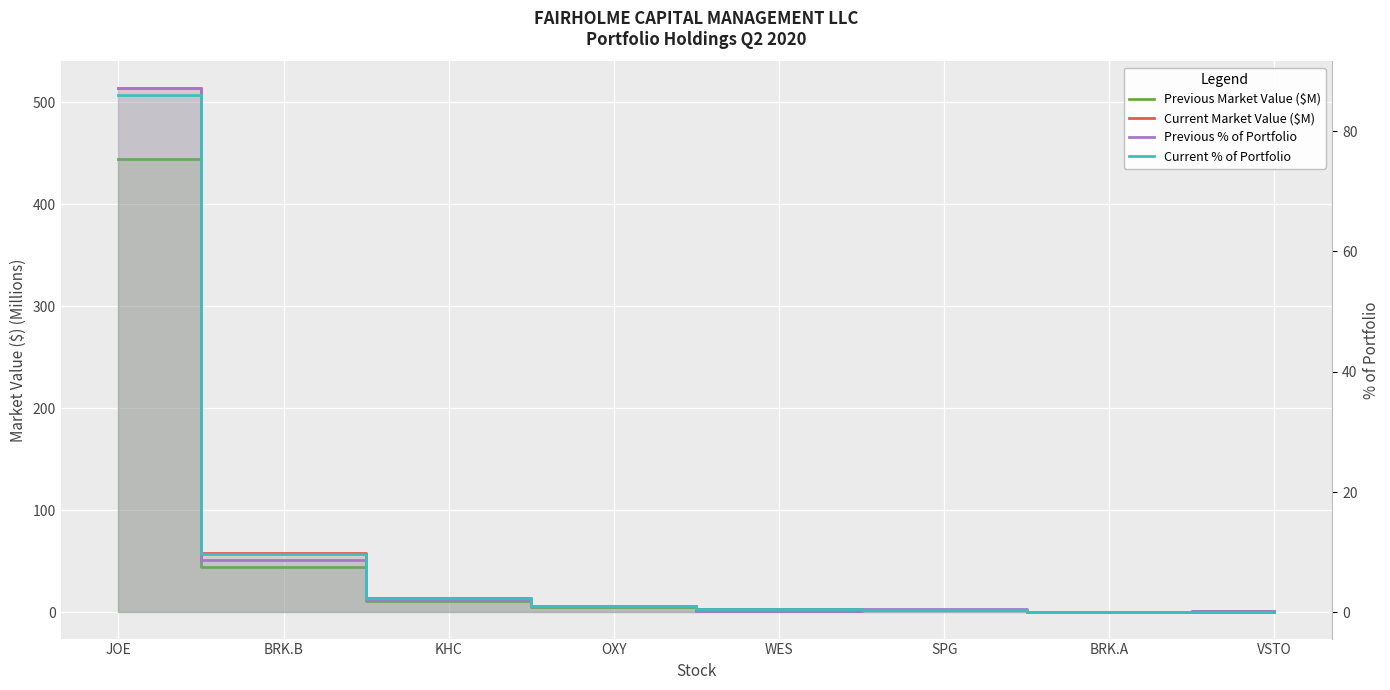

True or false: Previous Market Value ($M) and Previous % of Portfolio intersect in this chart.

False